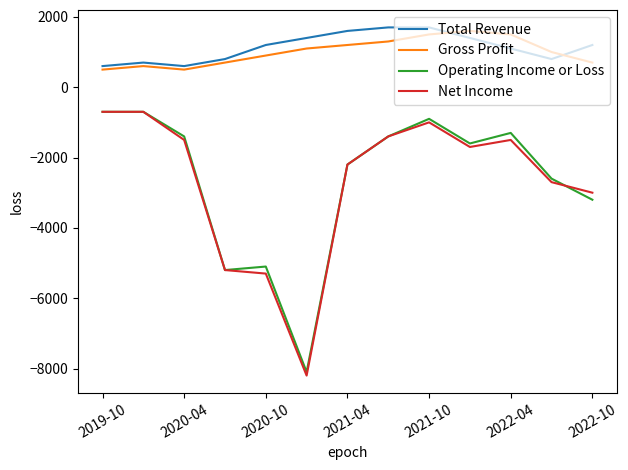

Does the chart display data point markers on the line(s)?

No